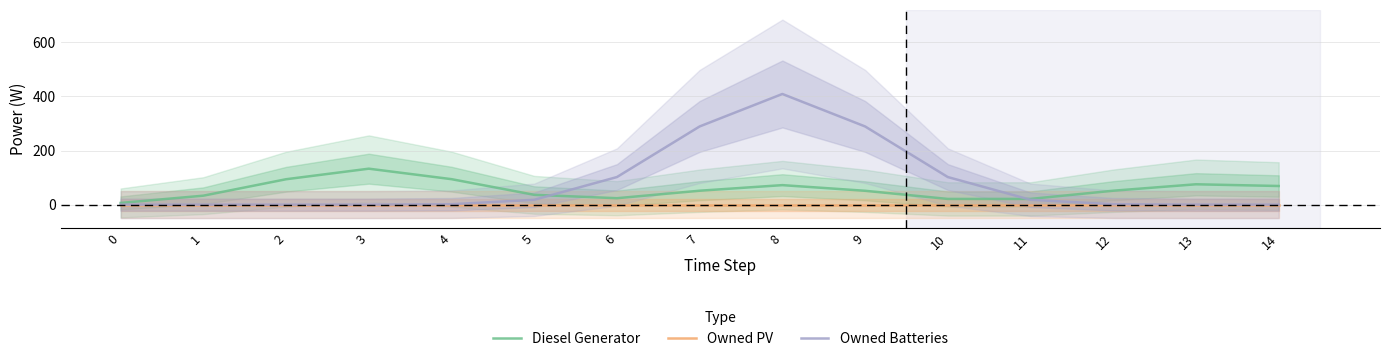

Between 4 and 7, which is larger?

4